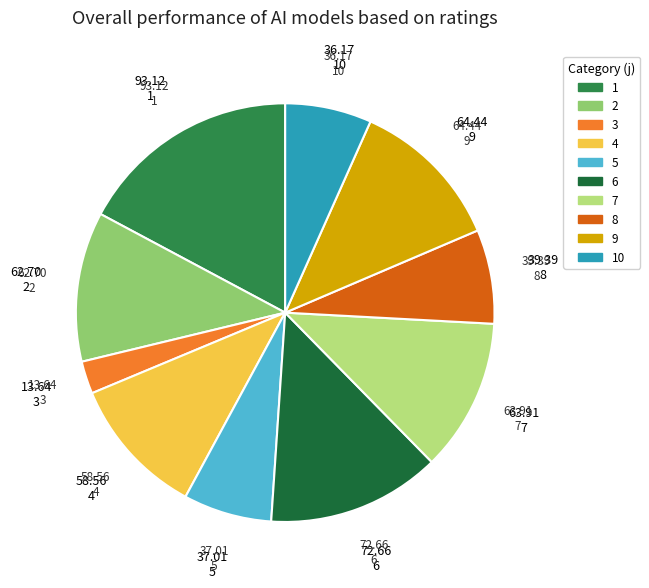

Which slice is the largest?

1